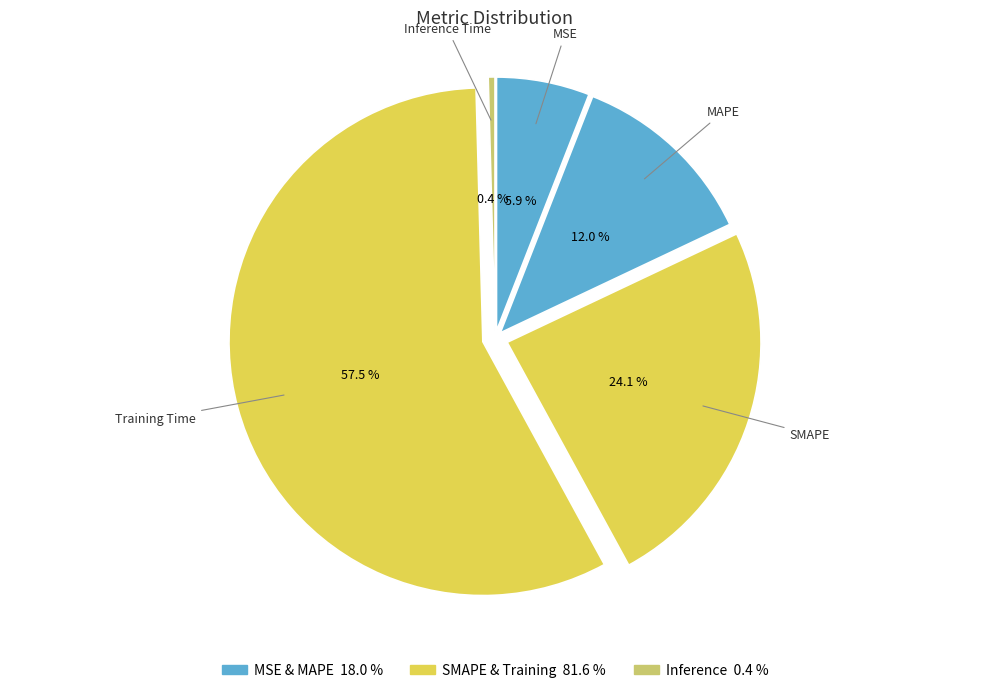

Is it true that MAPE is 20% of the pie?

False